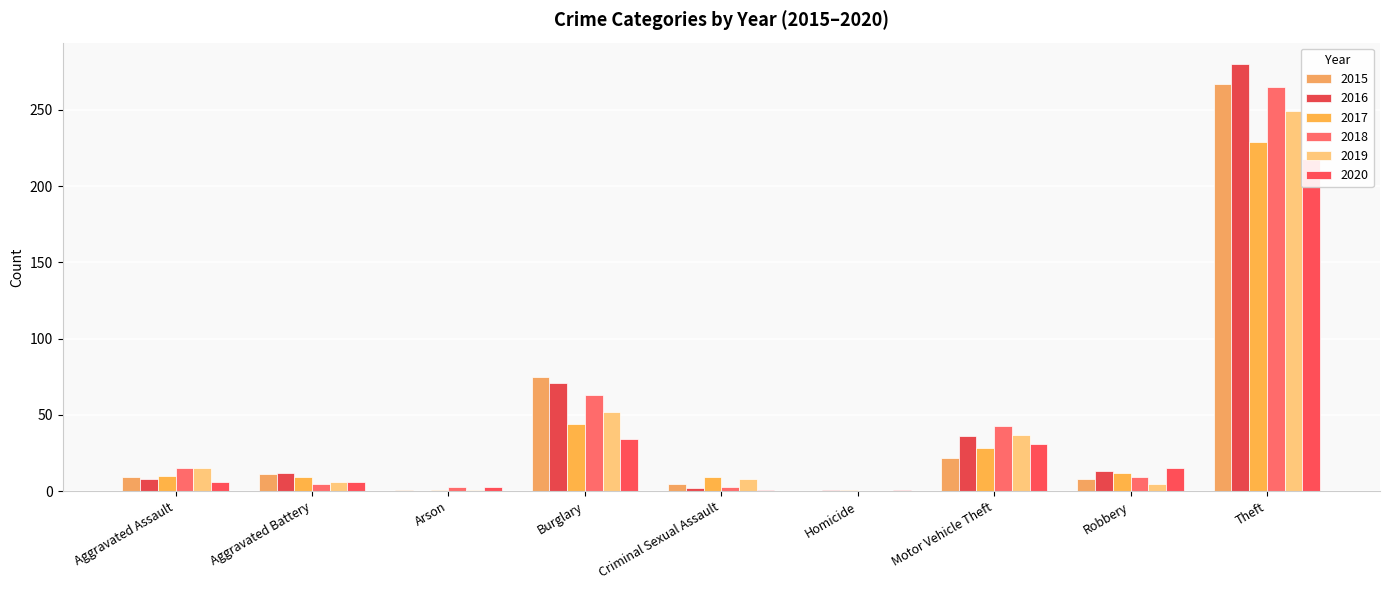

What position from the left is Homicide?

6